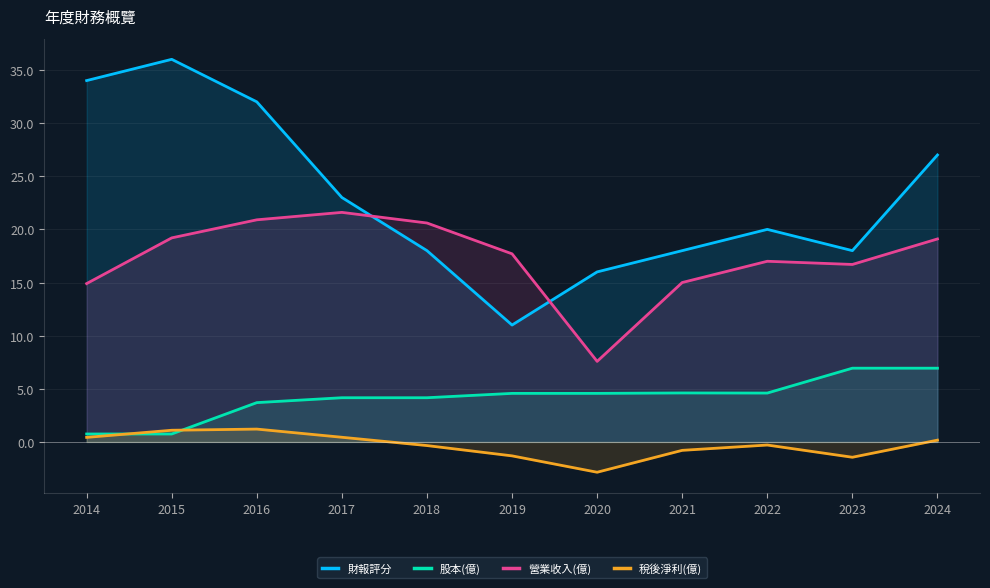

Does the chart display data point markers on the line(s)?

No